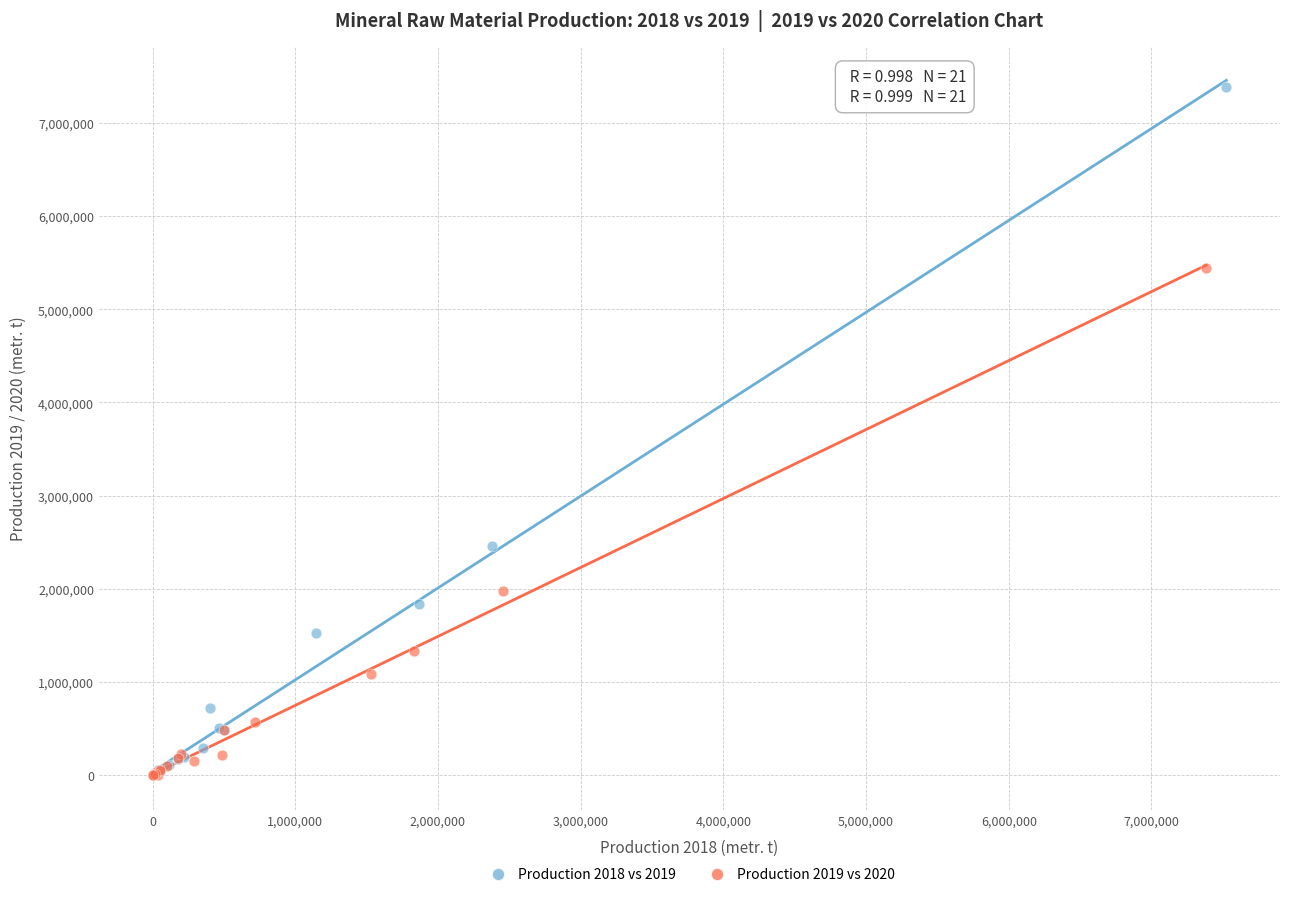

Which series has the largest Y range (max minus min)?

Production 2018 vs 2019